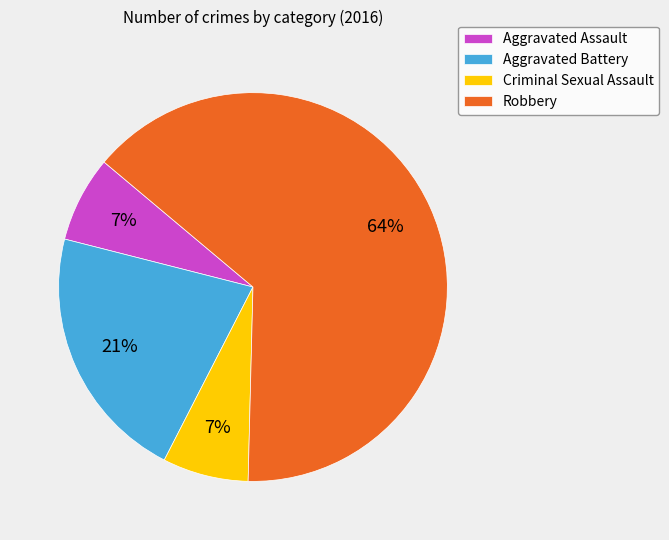

To the nearest percent, what percentage of the pie is Aggravated Battery?

21%